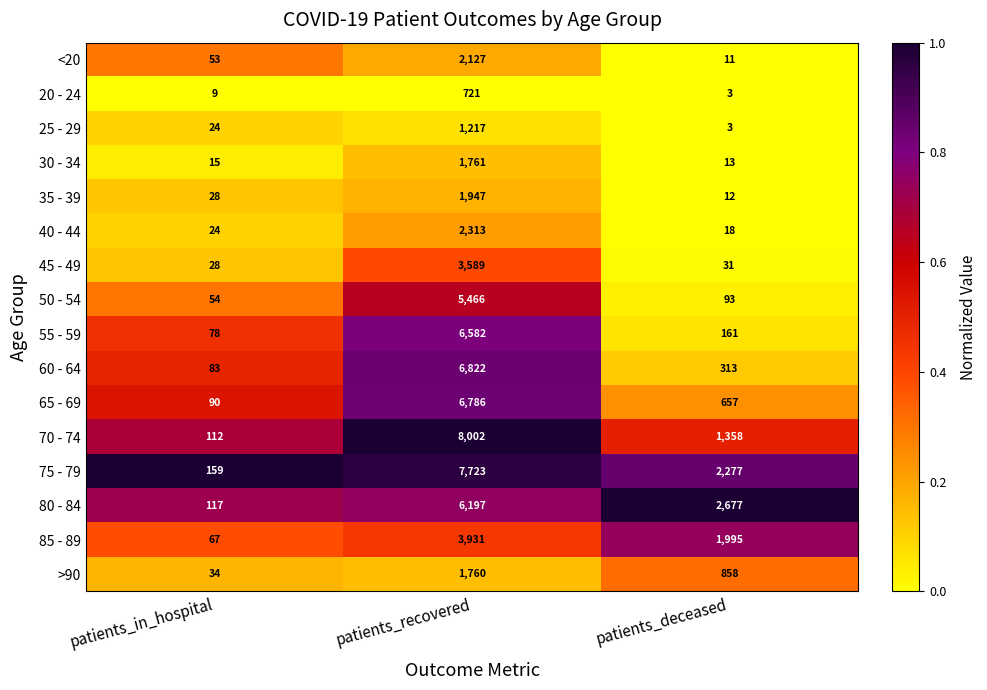

What is the difference between the maximum and second lowest values in the 60 - 64 series?

6509